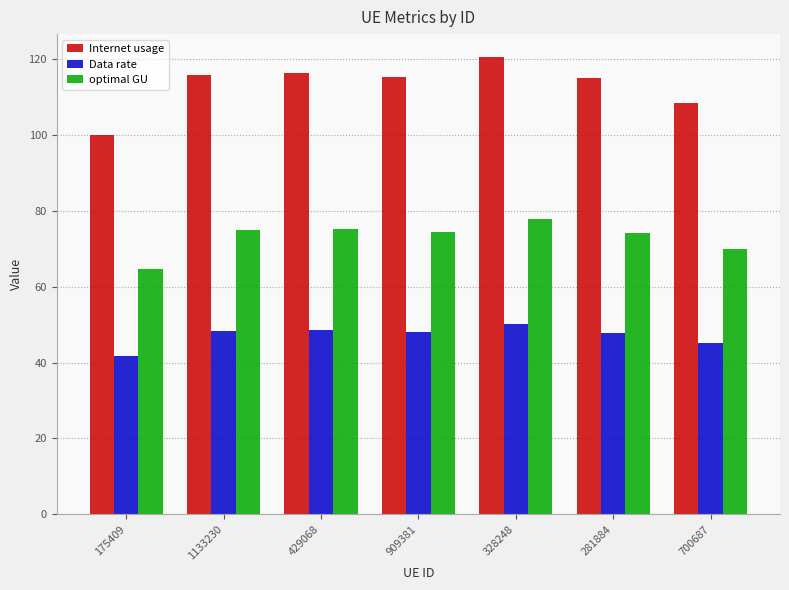

Which category has the lowest value in the Internet usage series?

175409